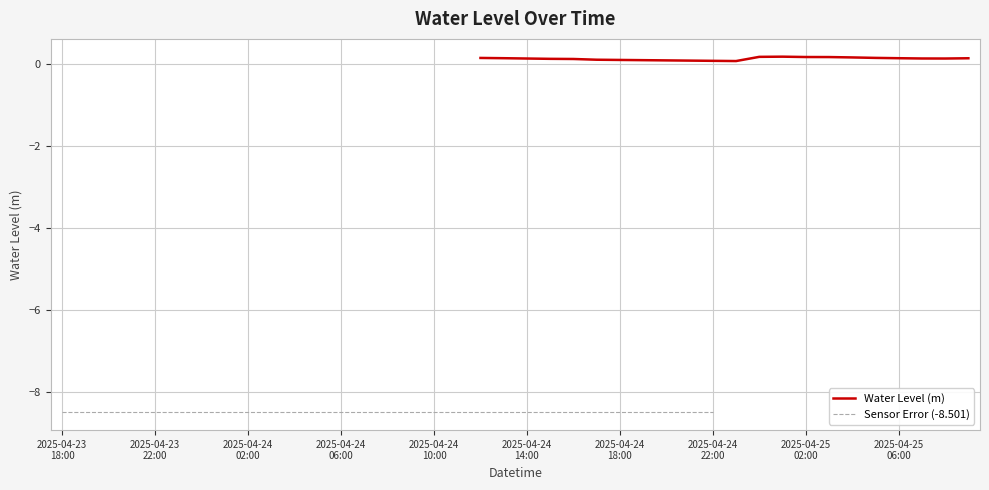

Is it true that the value at 2025-04-24 17:00 is 0.2?

False